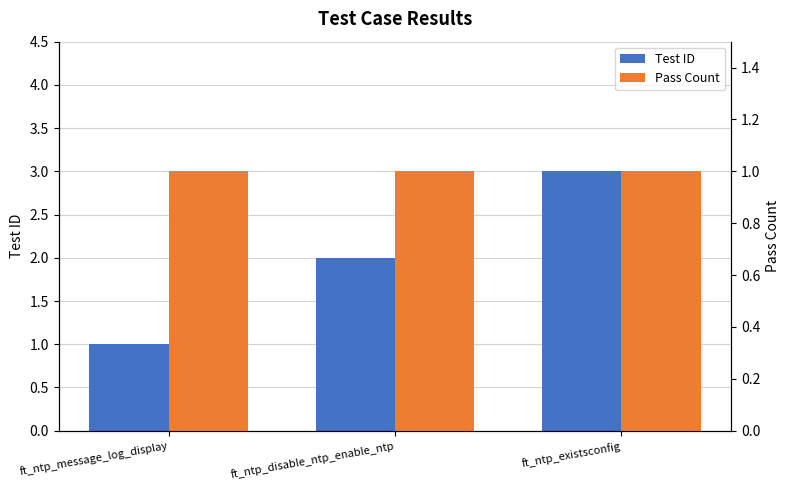

What is the sum of the Test ID values at ft_ntp_message_log_display and ft_ntp_disable_ntp_enable_ntp?

3